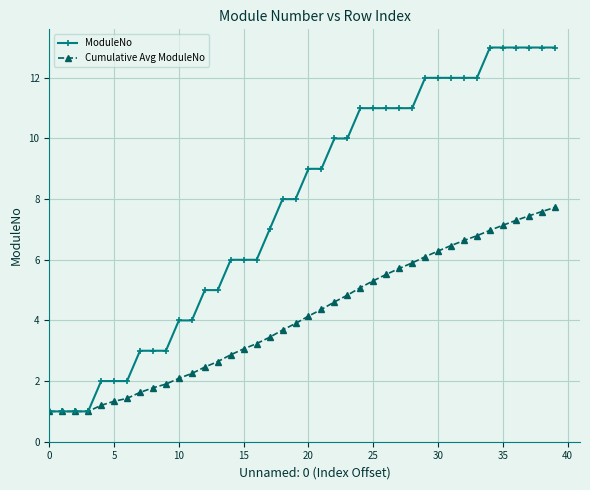

Which series has the largest total across all categories?

ModuleNo